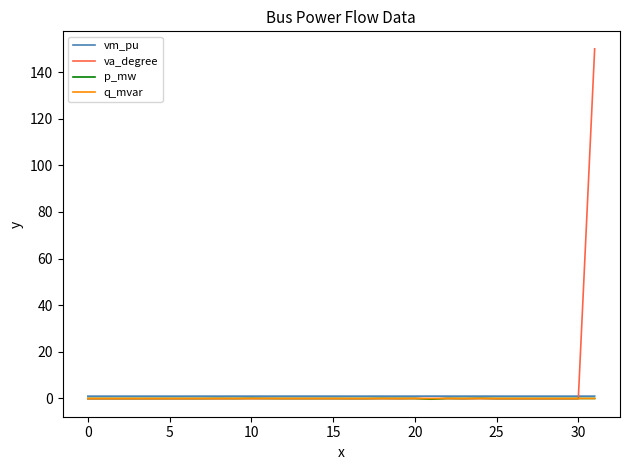

What is the difference between the maximum and minimum values in the va_degree series?

150.1